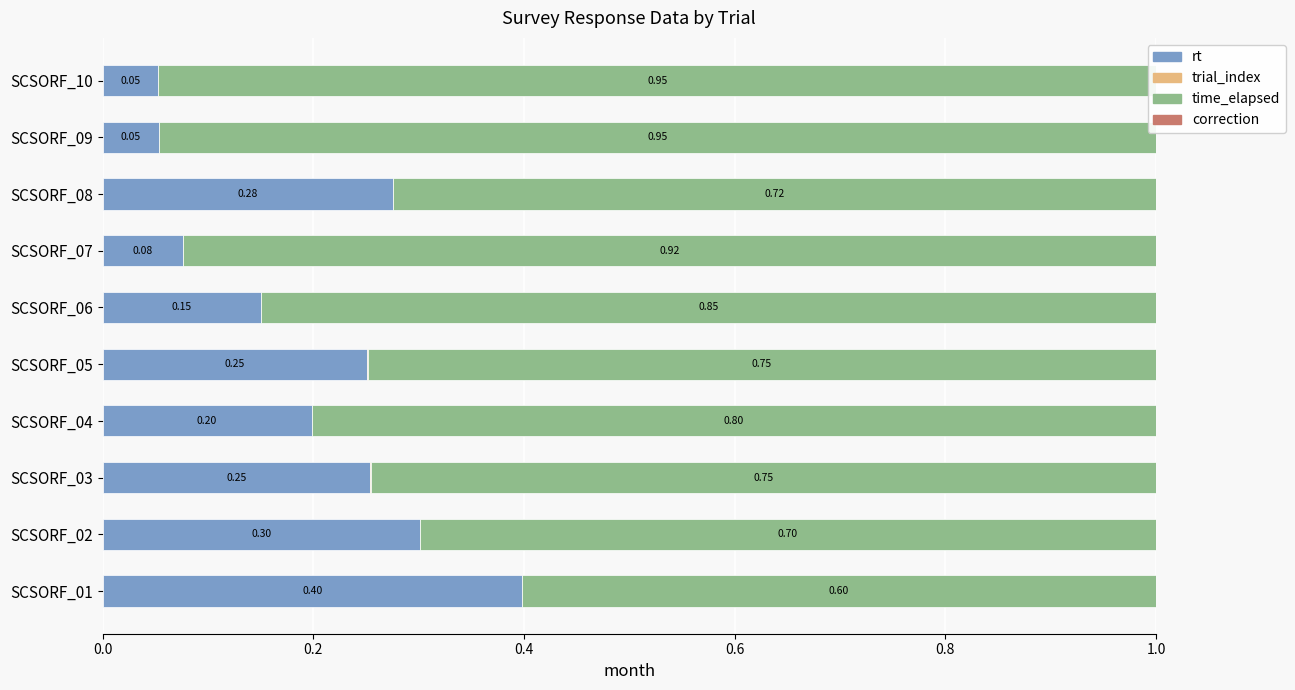

At how many categories does at least one series exceed 0?

10